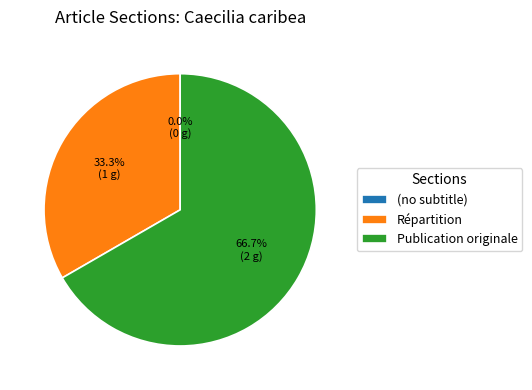

To the nearest percent, what is the average slice percentage?

33%